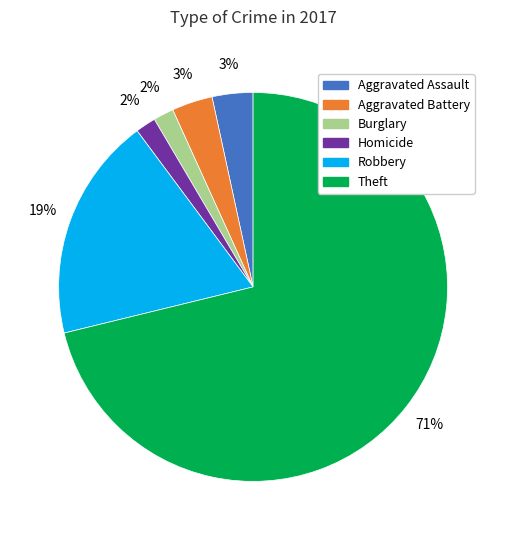

How many slices are in this pie chart?

6